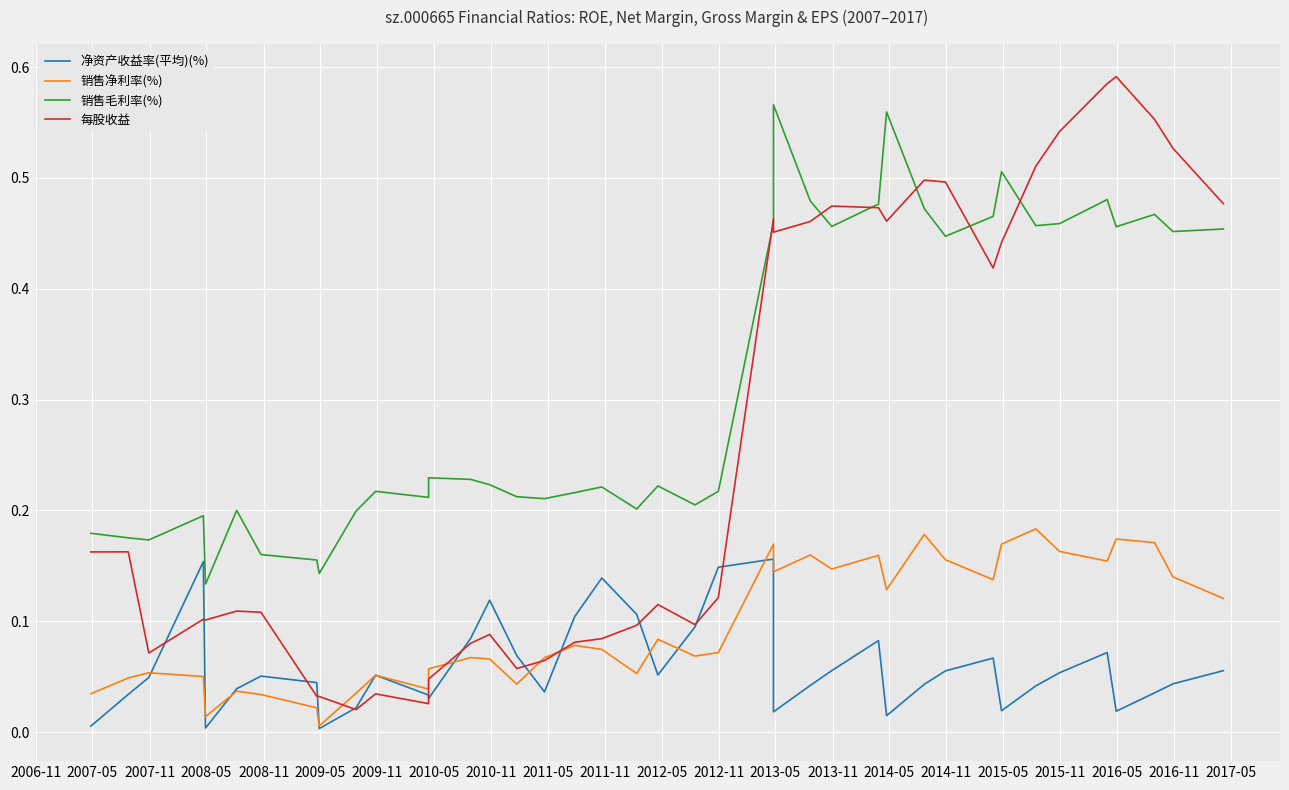

In 销售净利率(%), how many points are higher than both neighbors (excluding endpoints)?

12